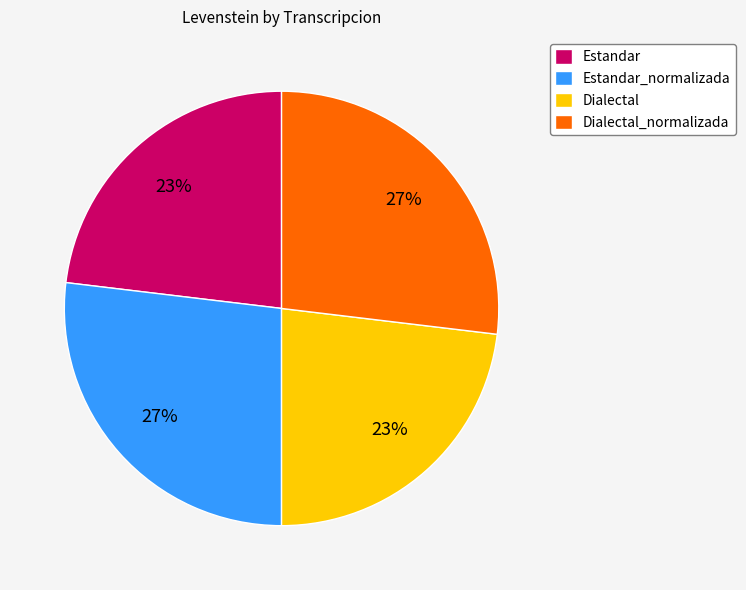

To the nearest percent, what percentage of the pie is Estandar?

23%